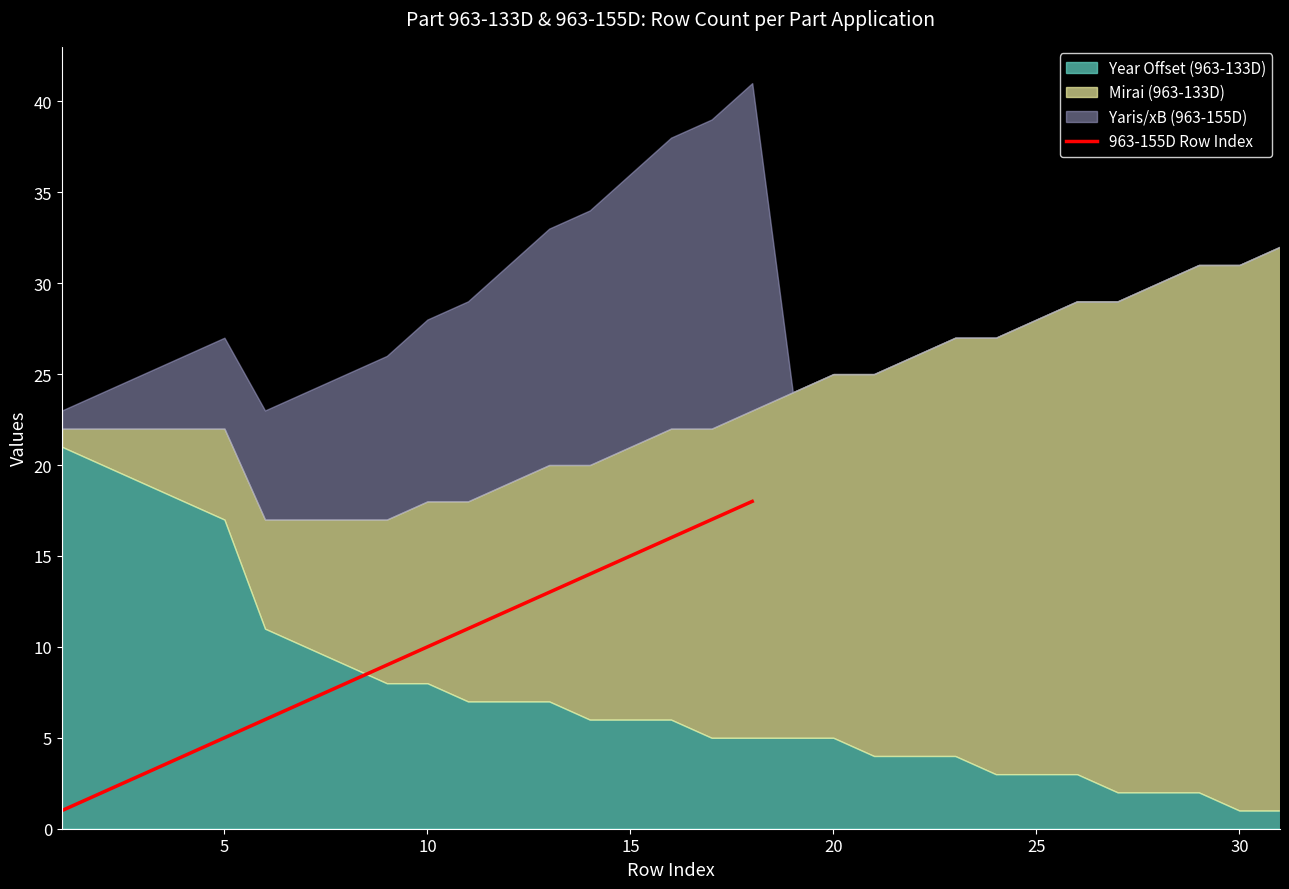

How many categories are shown in the chart?

18